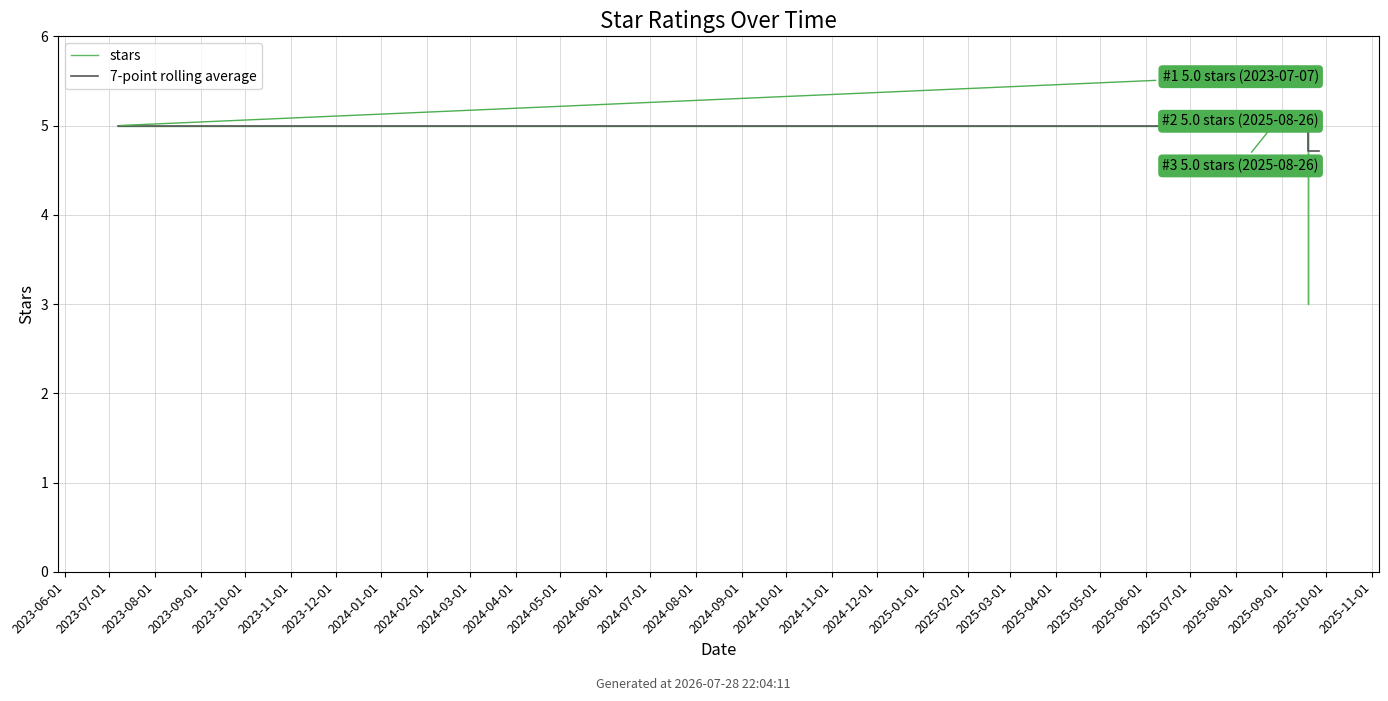

How many series are shown in this chart?

2